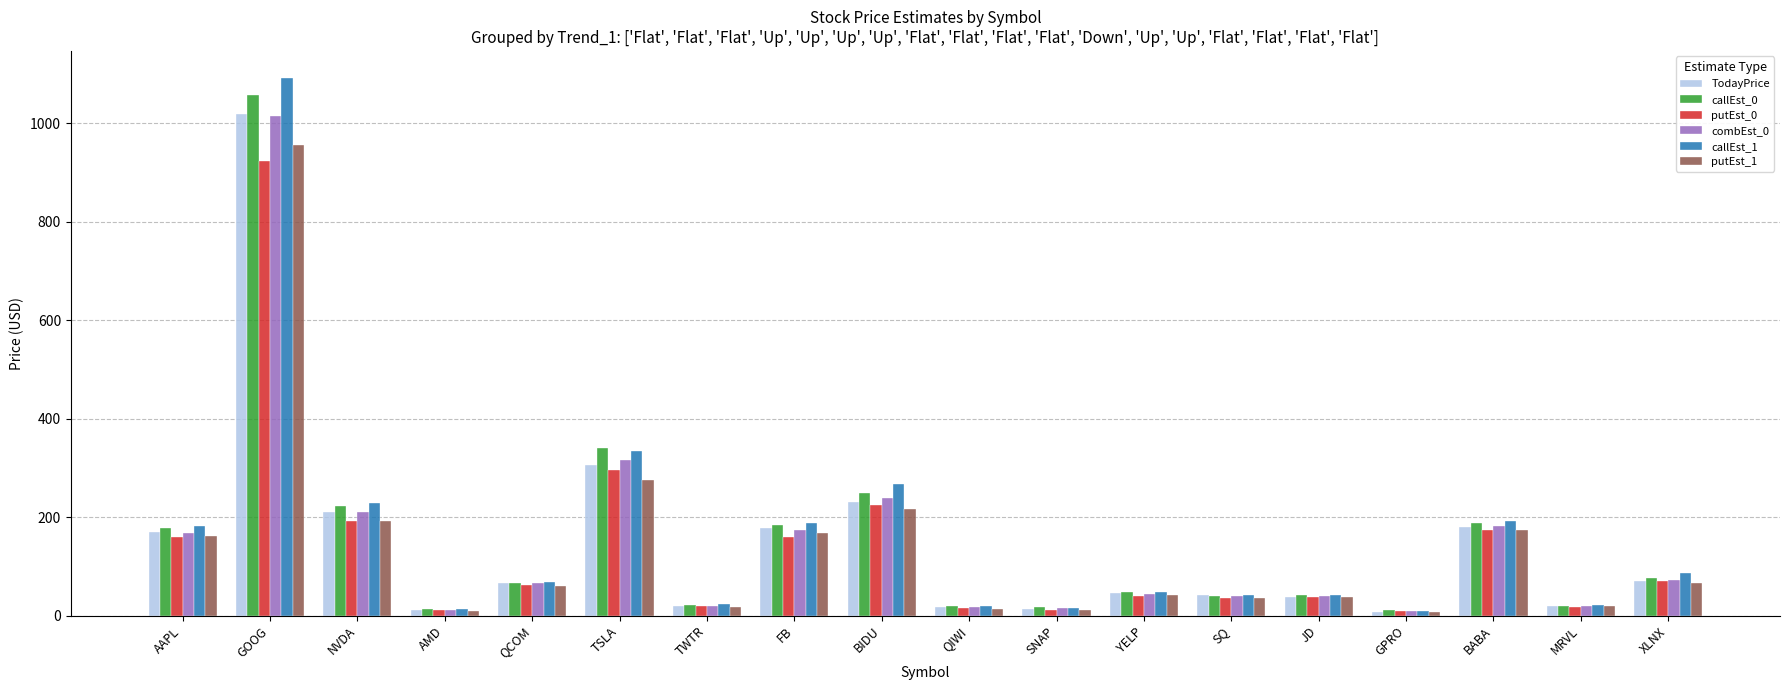

Does the chart contain stacked bars?

No